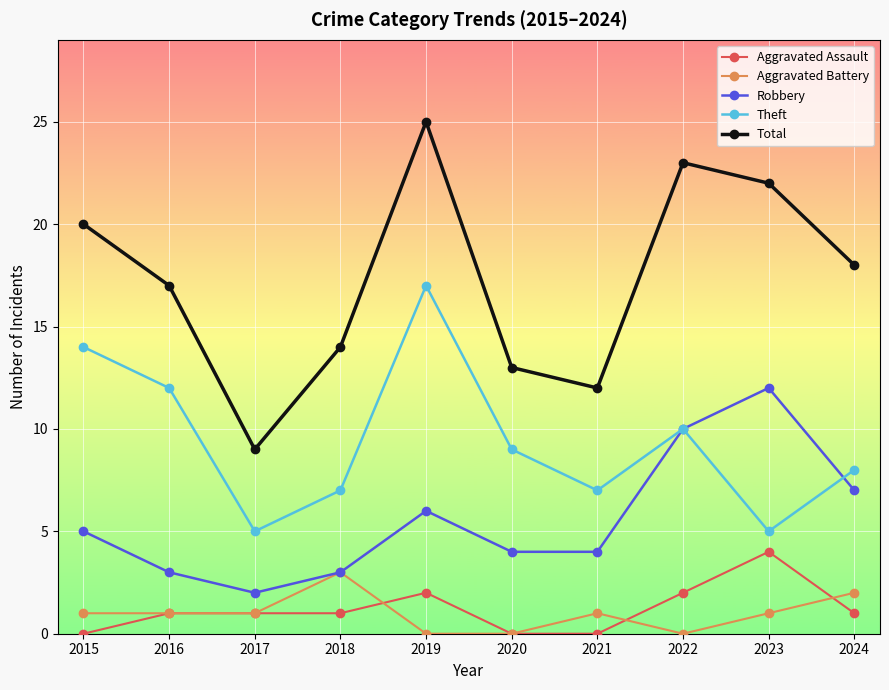

In Total, how many points are lower than both neighbors (excluding endpoints)?

2